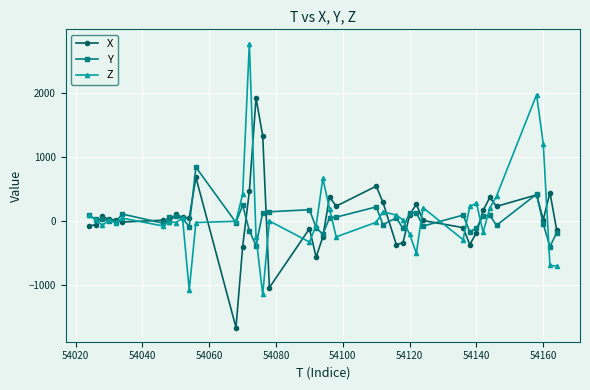

True or false: X has more than 1 points higher than both neighbors.

True